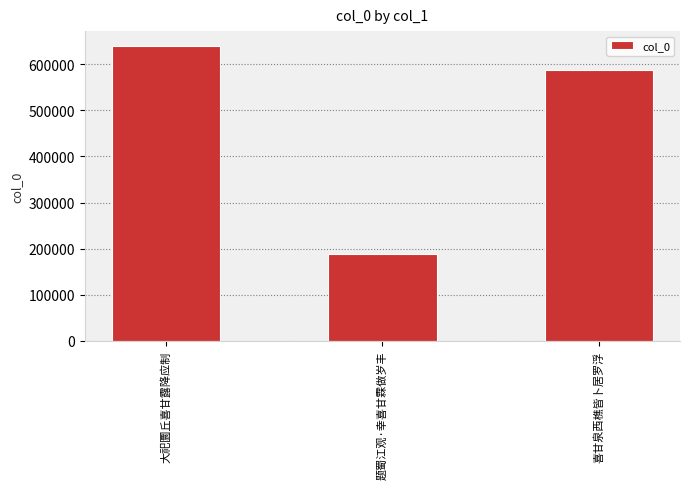

At which category does the chart reach its minimum across all series?

题蜀江观·幸喜甘霖做岁丰